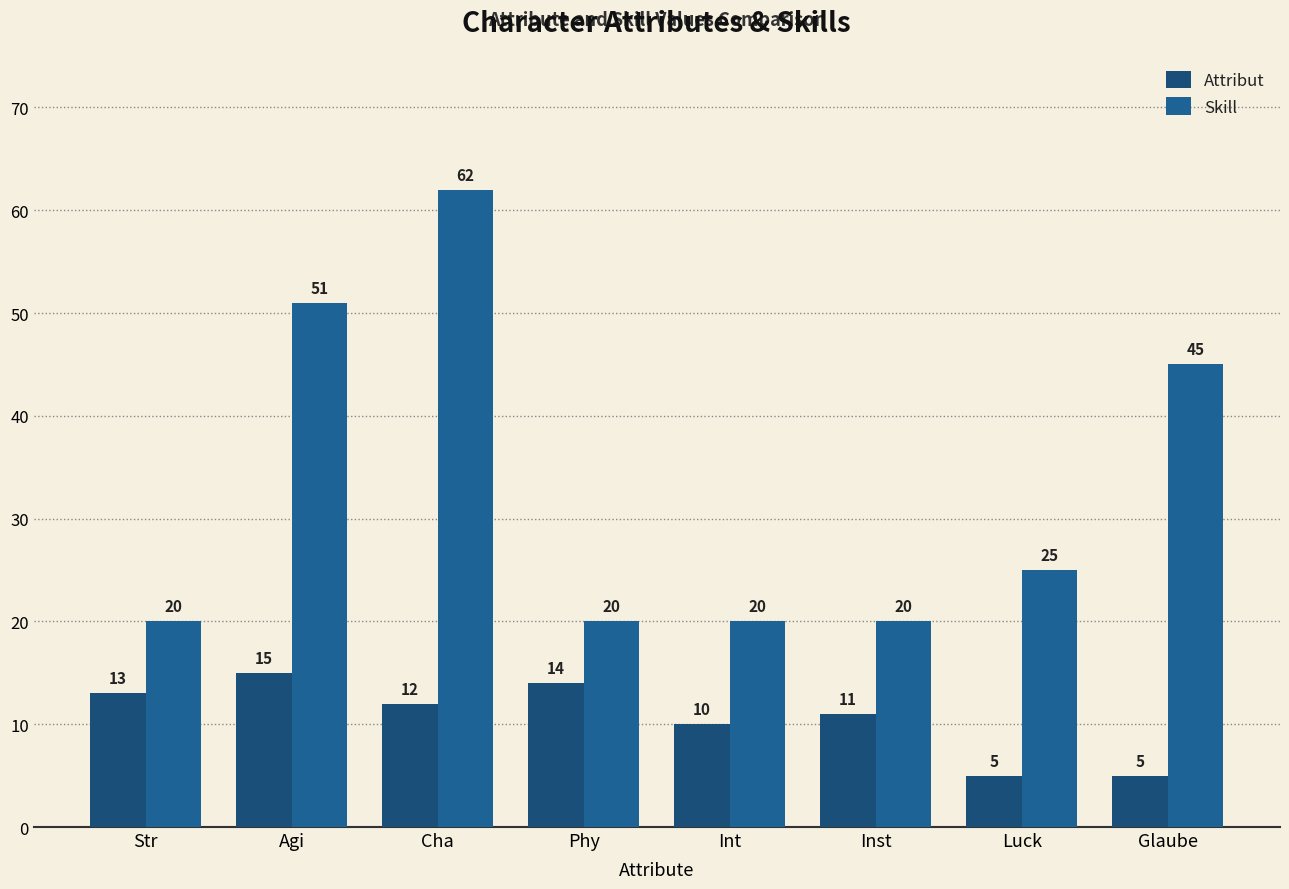

Which series has the largest range (max minus min)?

Skill